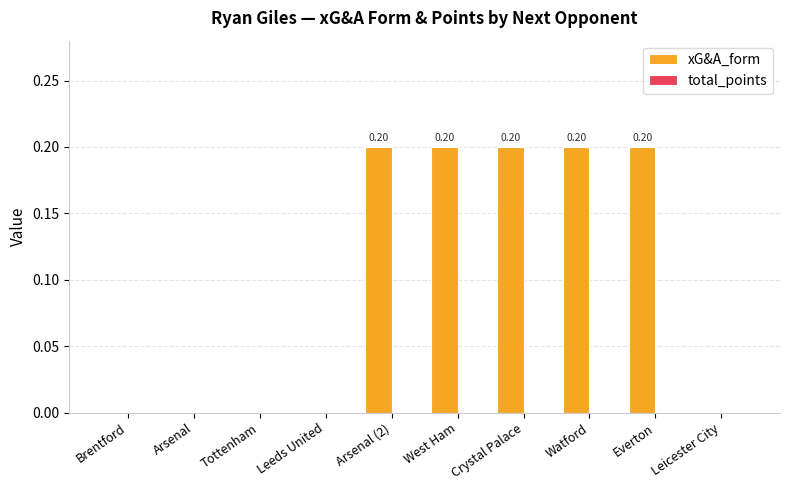

What is the sum of all values?

1.0